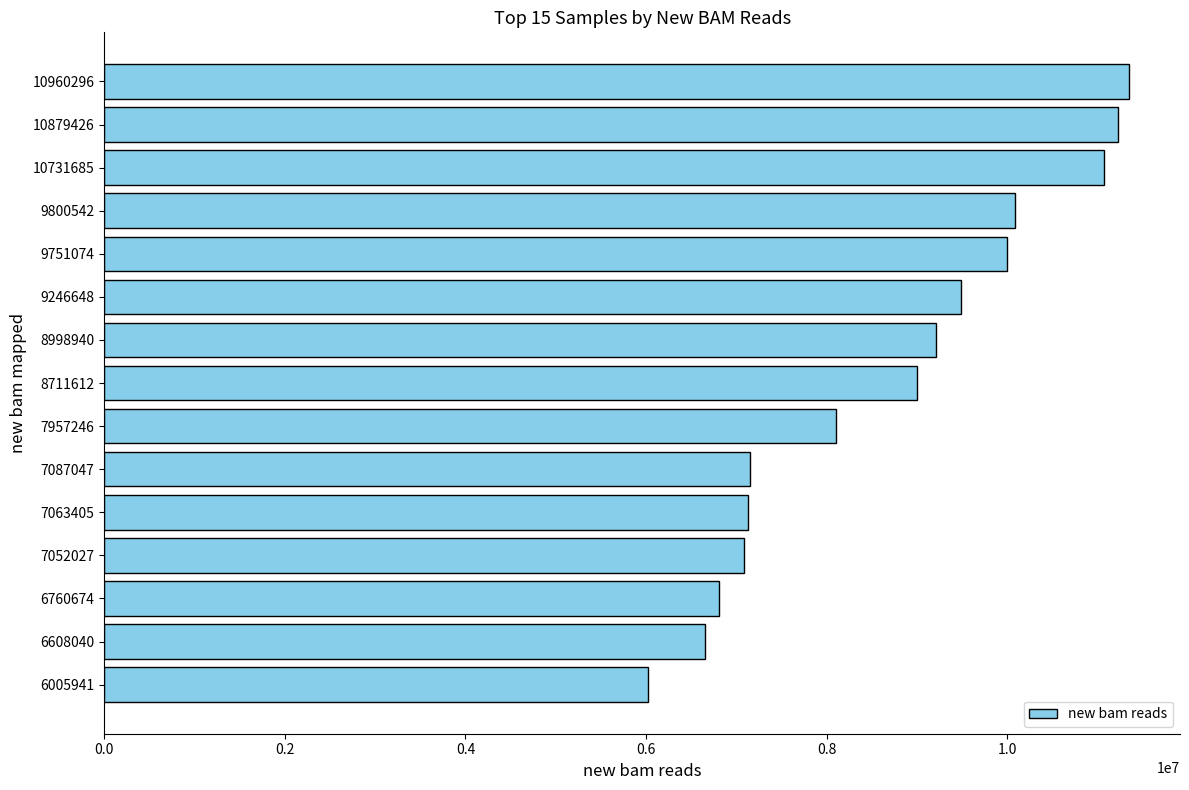

Which category has the lowest value across all series?

6005941